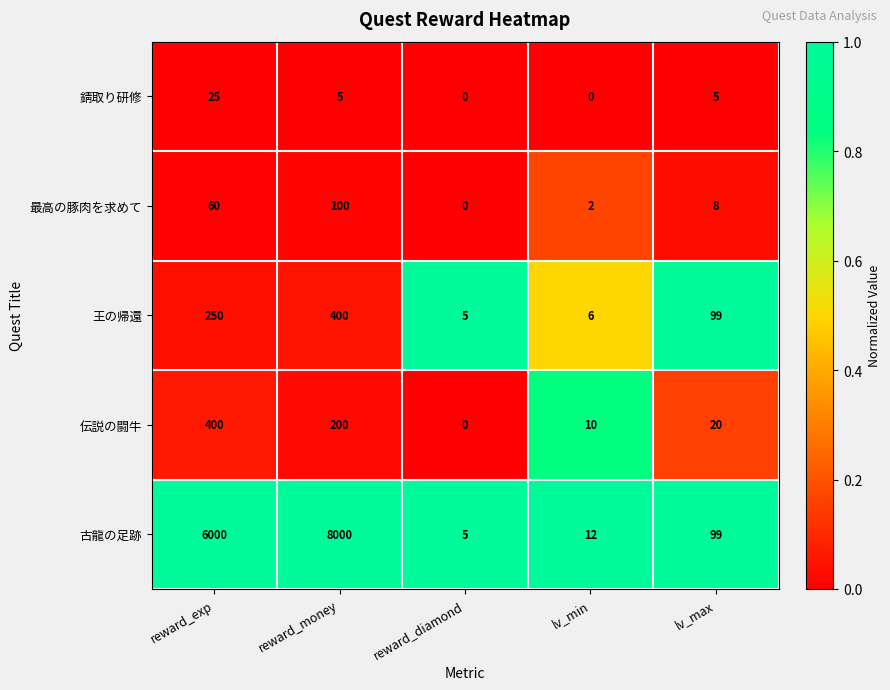

Which series has the largest total across all categories?

古龍の足跡